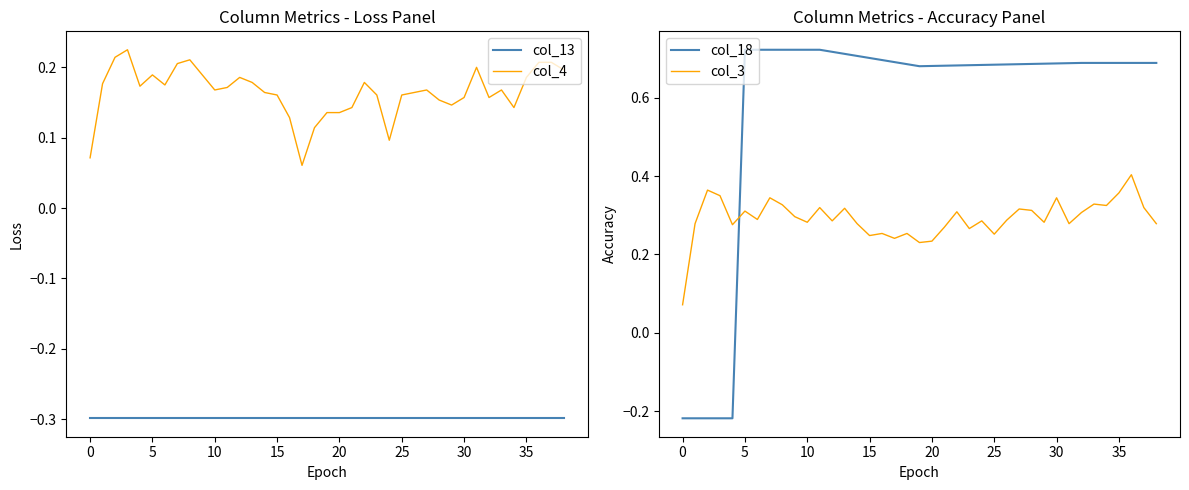

What is the value of the col_13 point at the 12th from the left?

-0.3